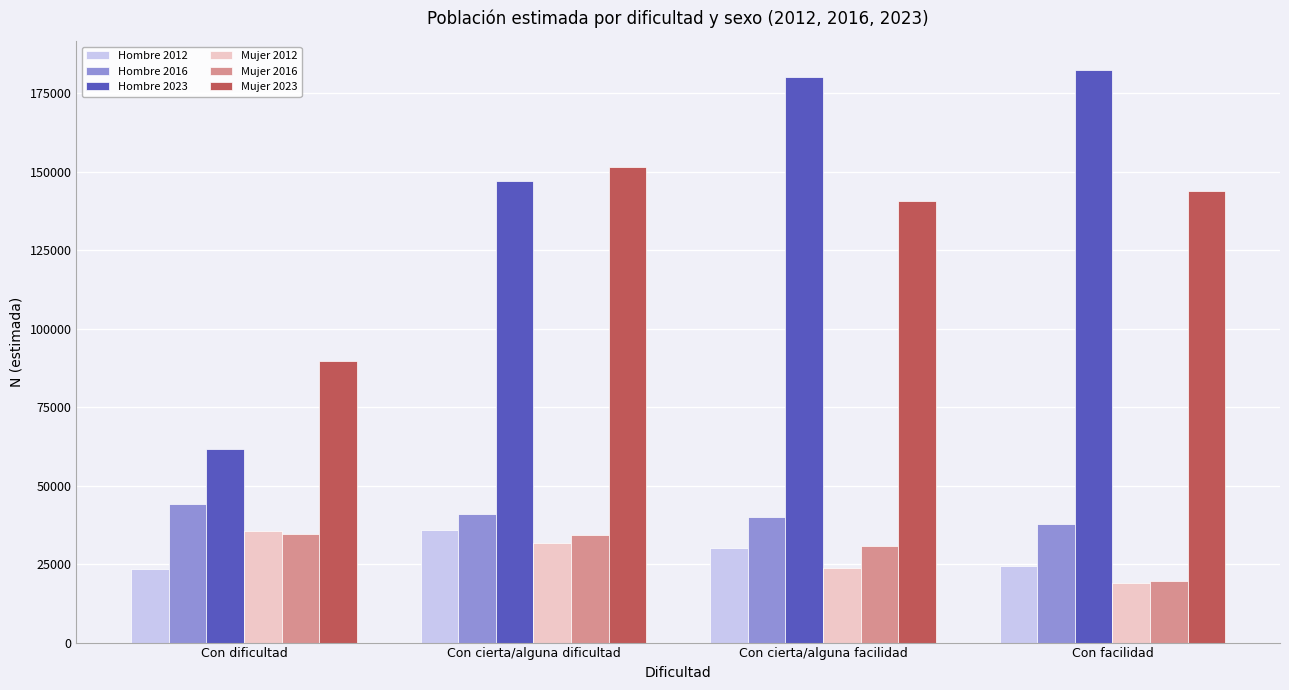

How many groups of bars are there?

4